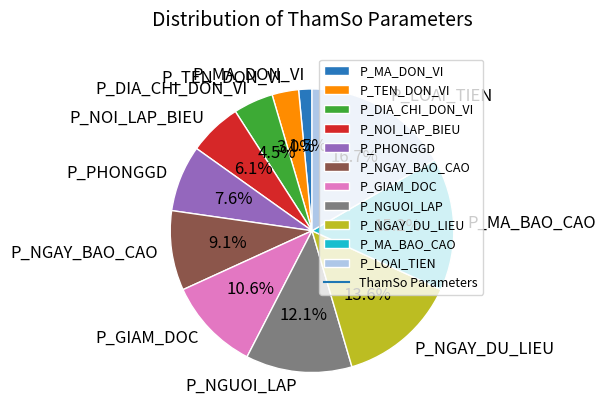

To the nearest percent, what portion does P_NGAY_DU_LIEU represent?

14%